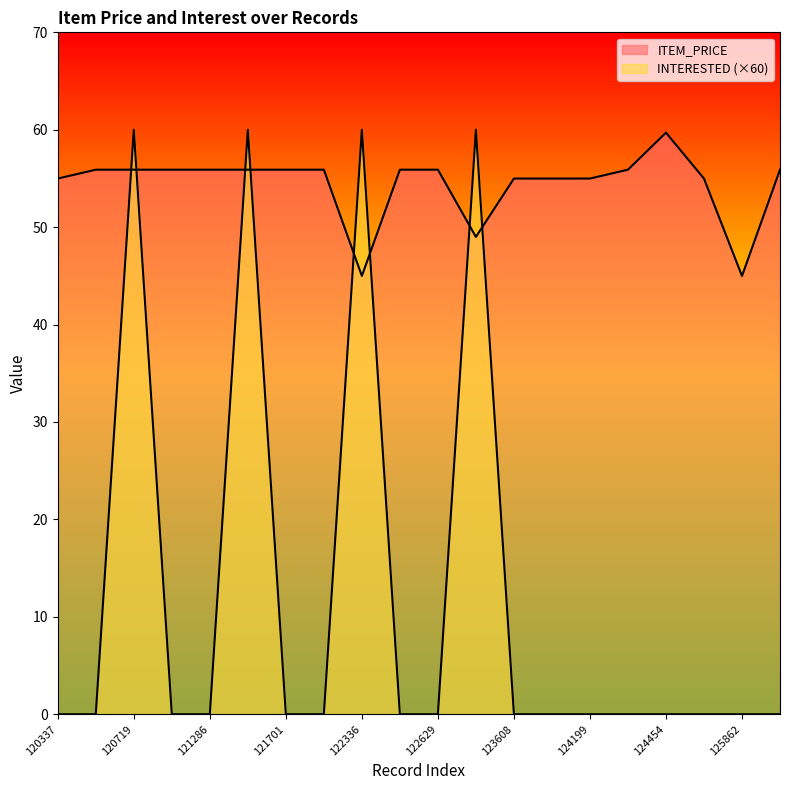

Does the chart display data point markers on the line(s)?

No